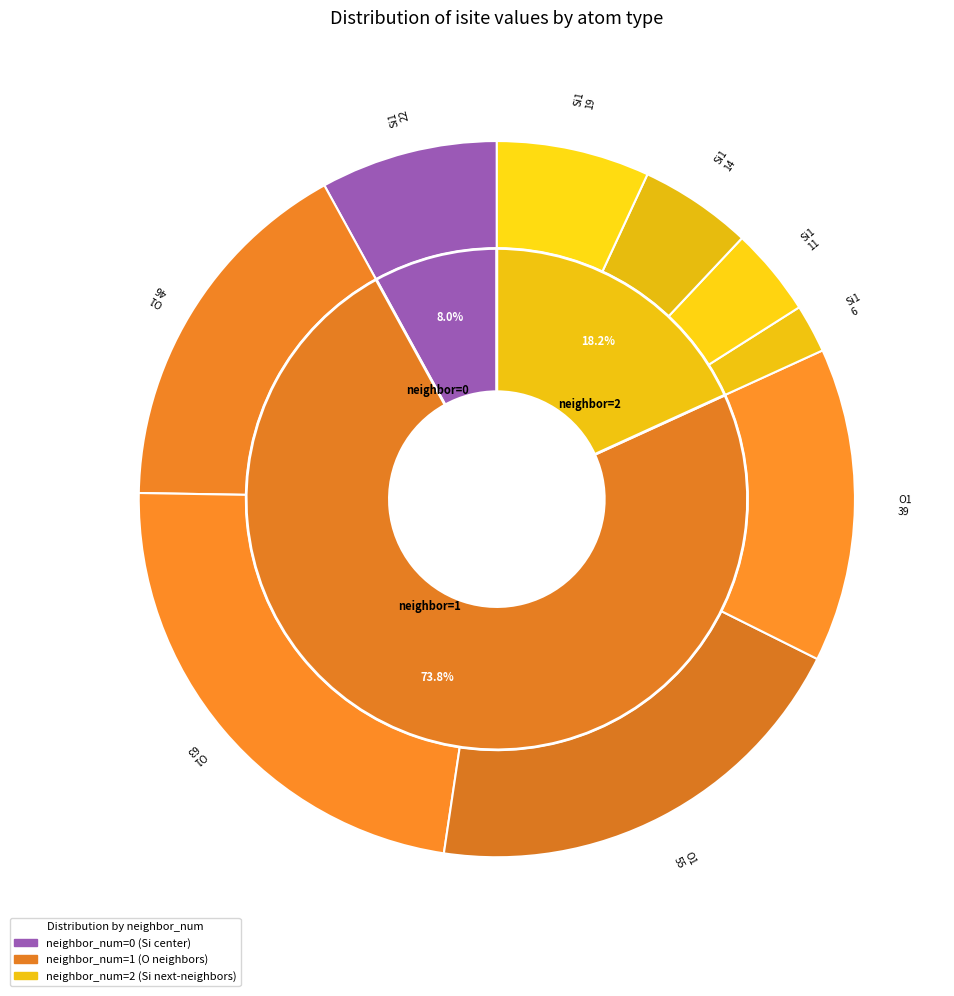

Count the number of slices in the pie.

9